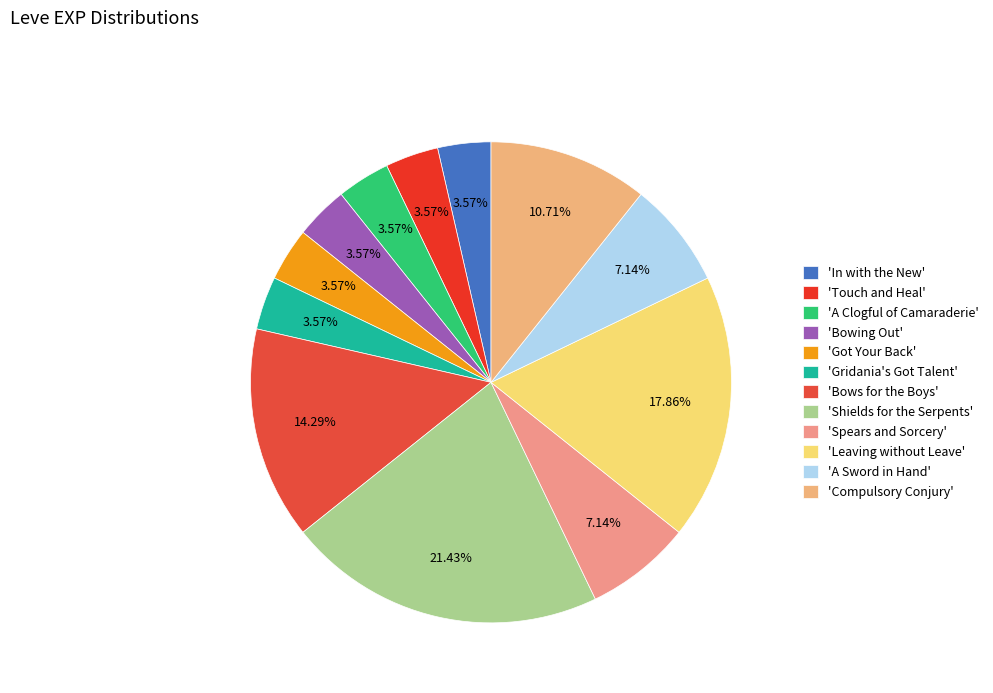

How many segments does this pie chart have?

12